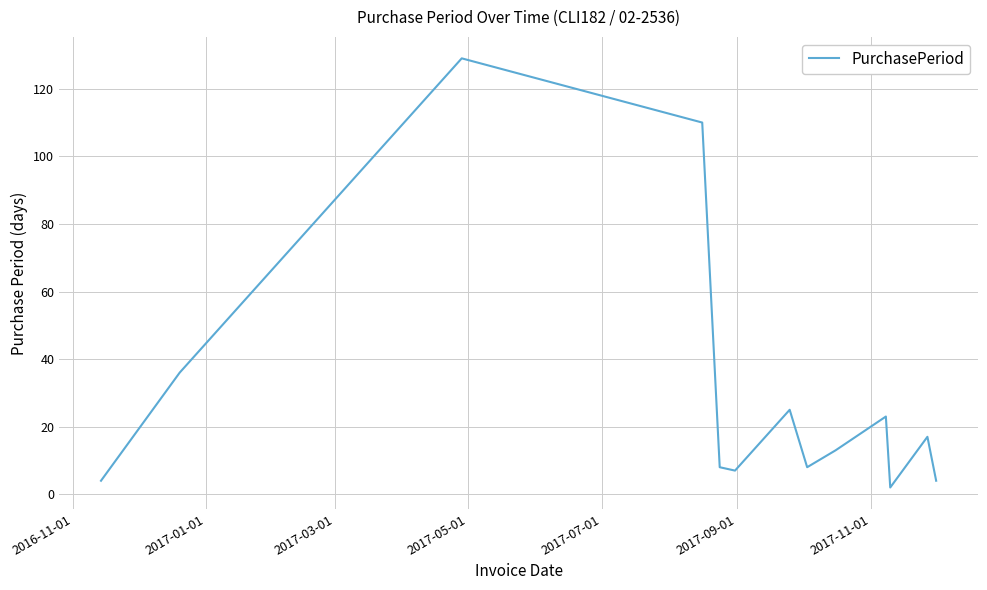

What is the maximum value shown in the chart?

129